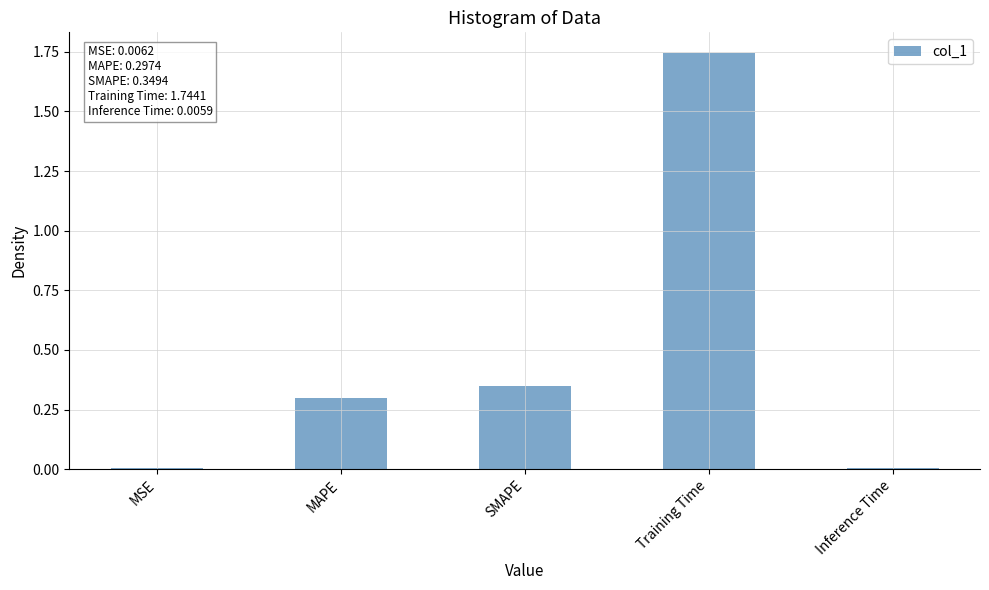

The value at Inference Time is 0.0. True or false?

True